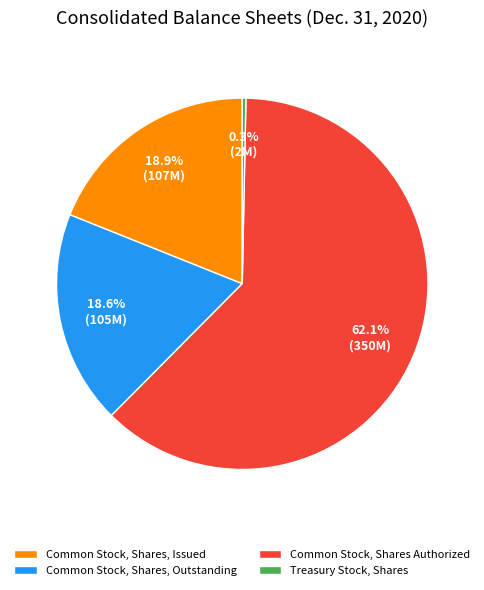

Which slice represents more than half of the pie?

Common Stock, Shares Authorized